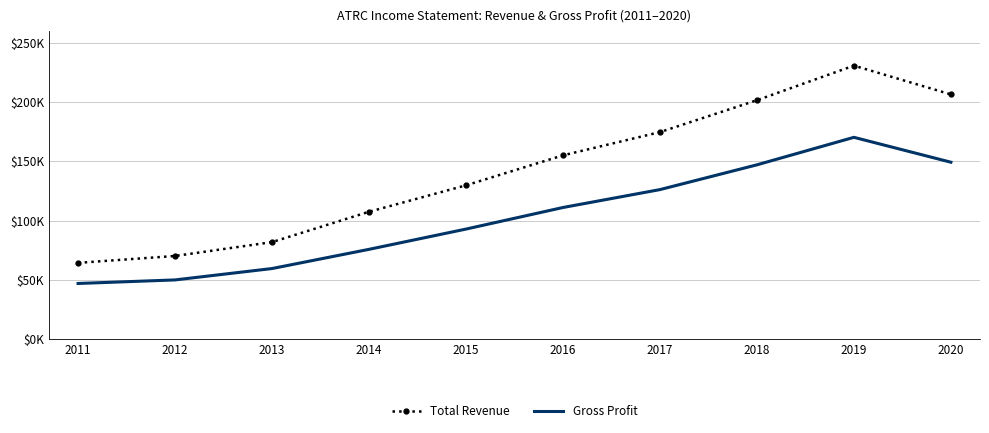

What are all the series names shown in the legend?

Total Revenue, Gross Profit